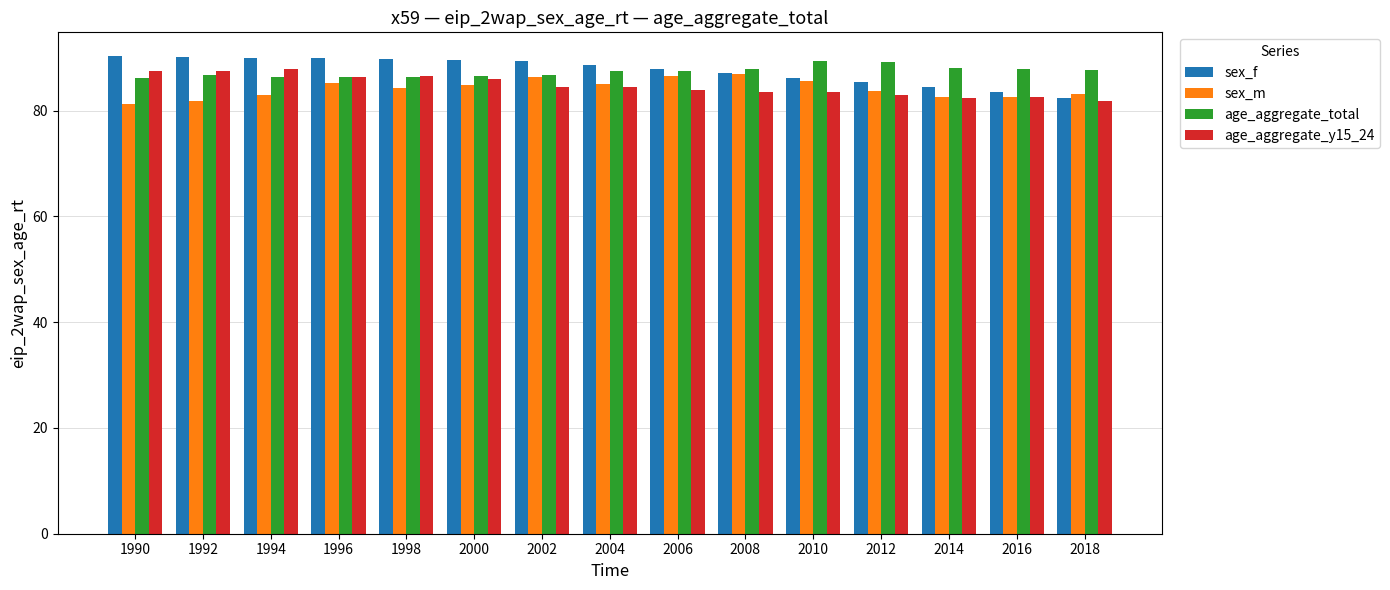

What is the spread (max minus min) of values at 2002?

4.9